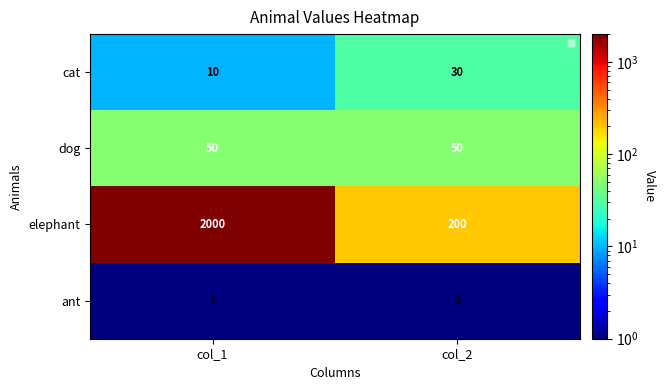

Reading left to right, extract all data points from this chart.

cat: col_1=10	col_2=30
dog: col_1=50	col_2=50
elephant: col_1=2000	col_2=200
ant: col_1=1	col_2=1